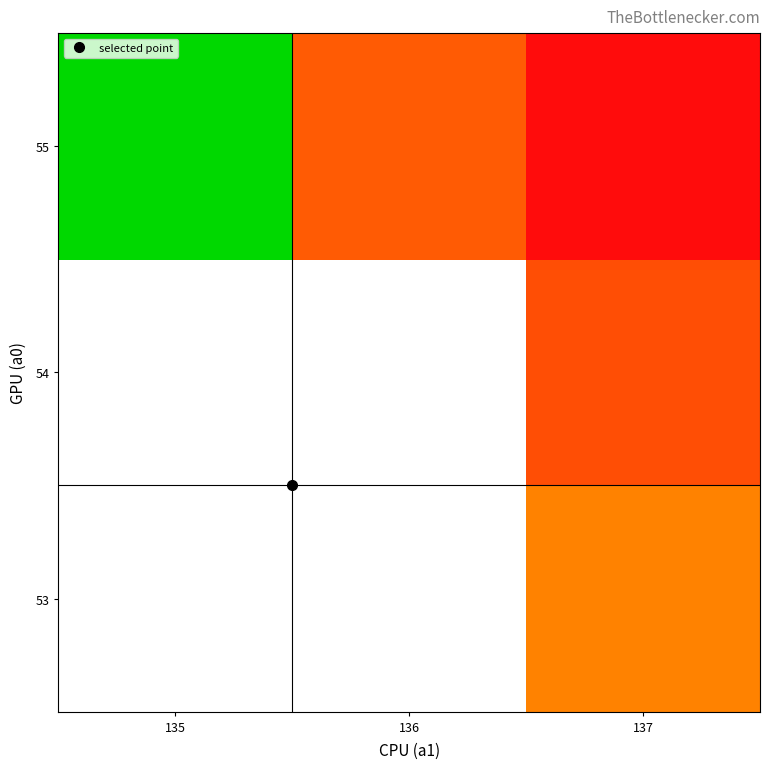

What is the greatest value displayed?

106.0